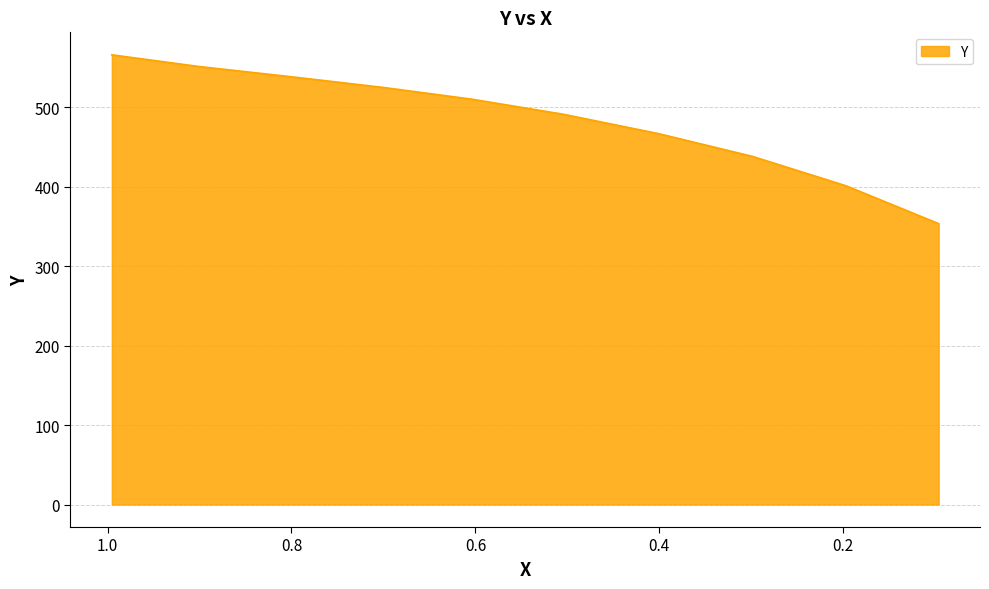

What is the change in value from 0.6037 to 0.197?

-109.0